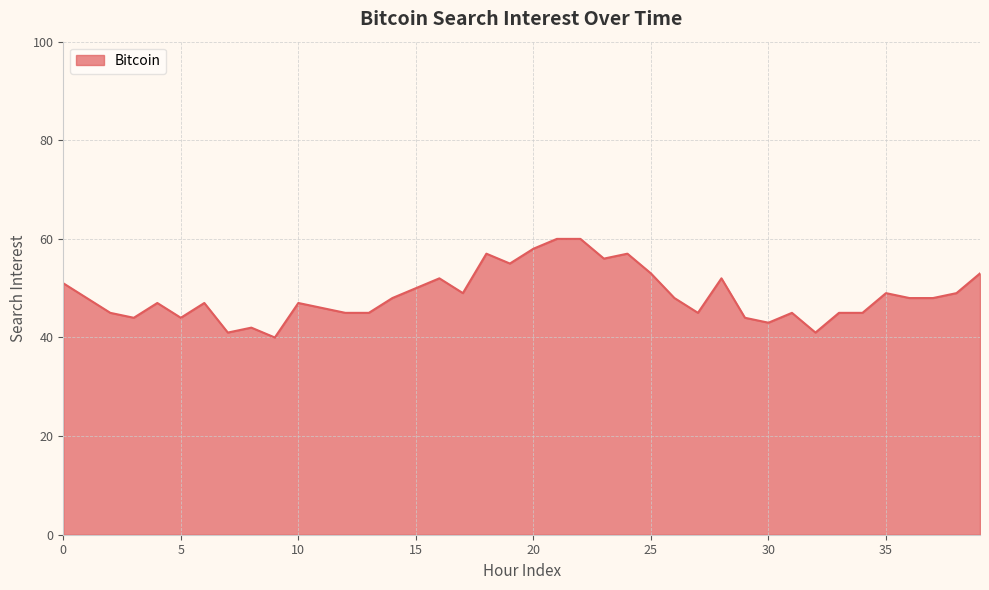

What is the minimum value shown in the chart?

40